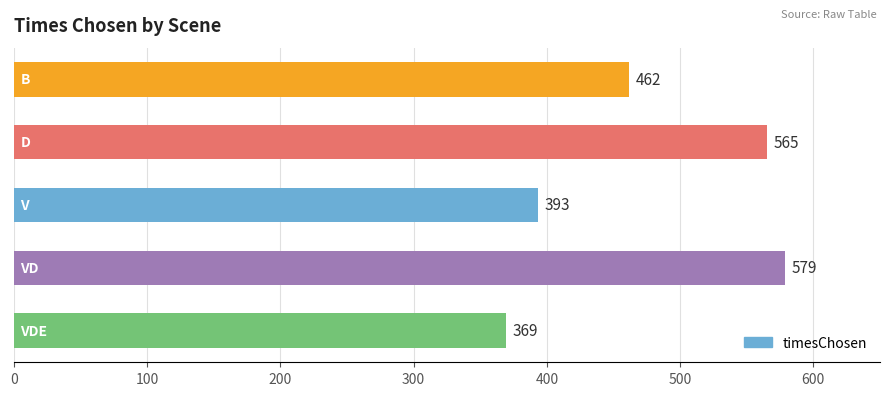

What is the value of the 3rd bar from the top?

393